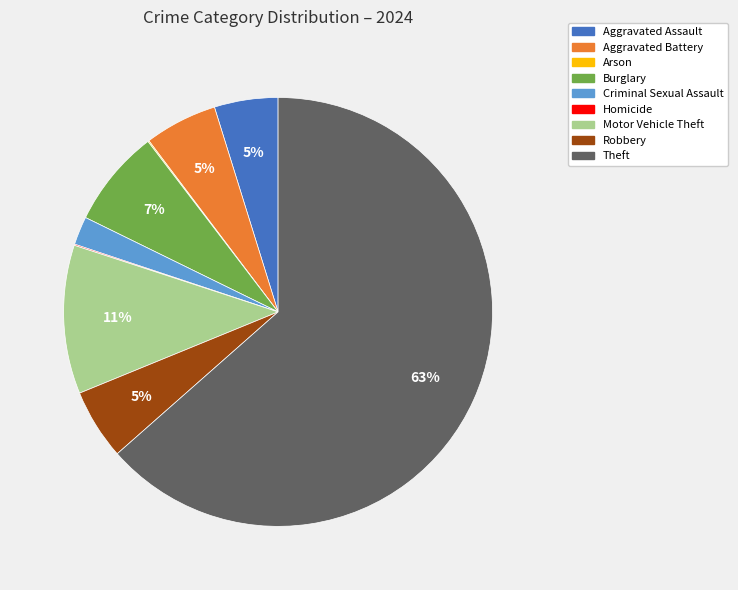

To the nearest percent, what is the average slice percentage?

11%